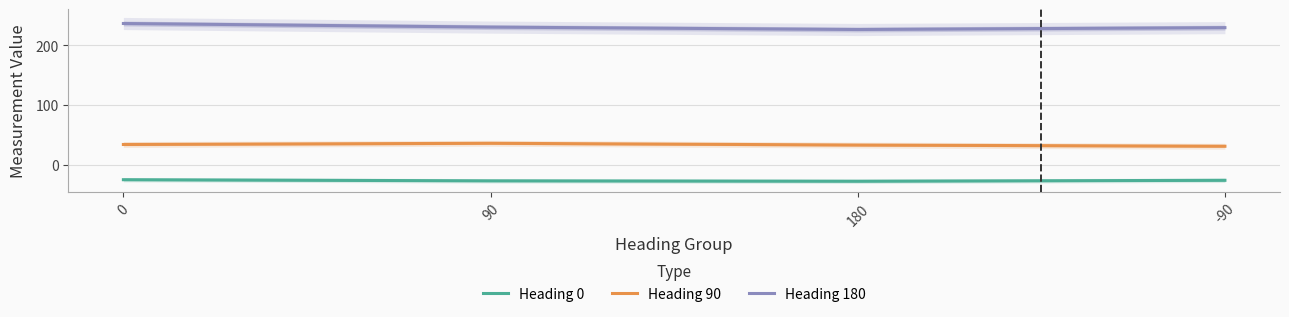

What is the difference between the maximum and minimum values in the Heading 90 series?

4.9